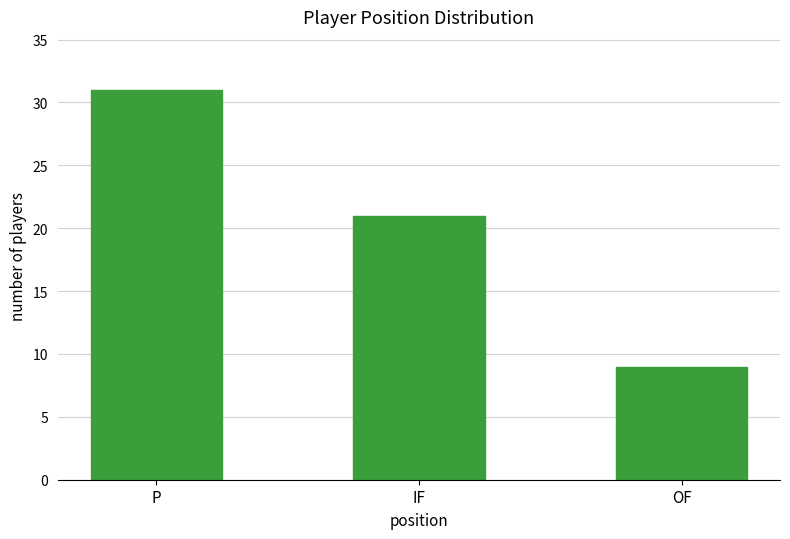

Is it true that the value at P is 16?

False